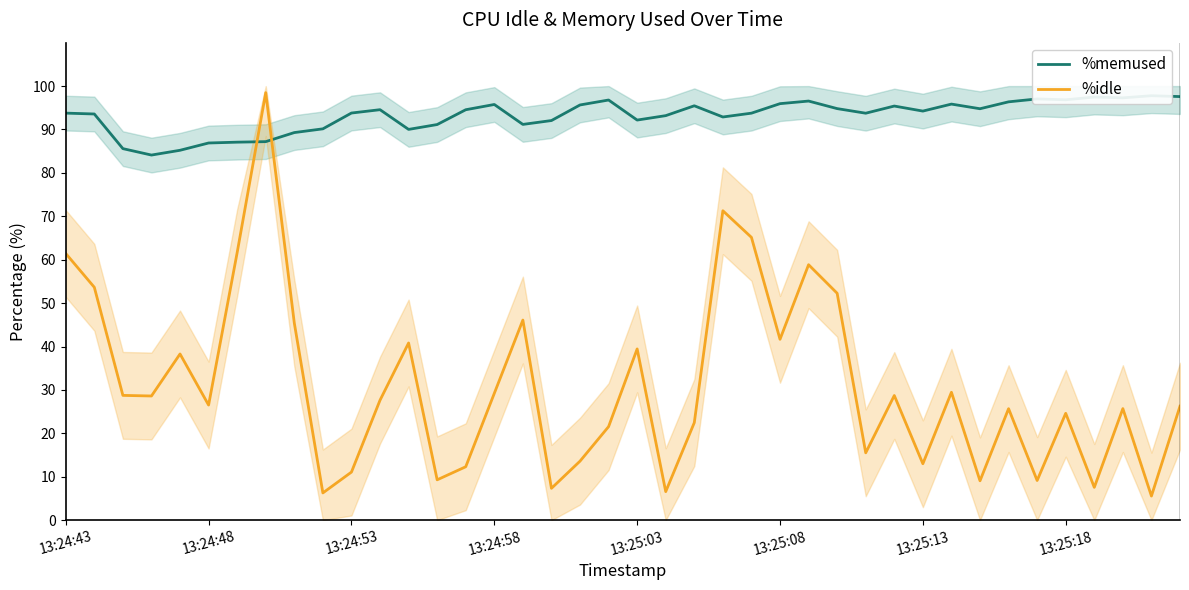

True or false: %idle has a value of 39.5 at 13:25:03.

True